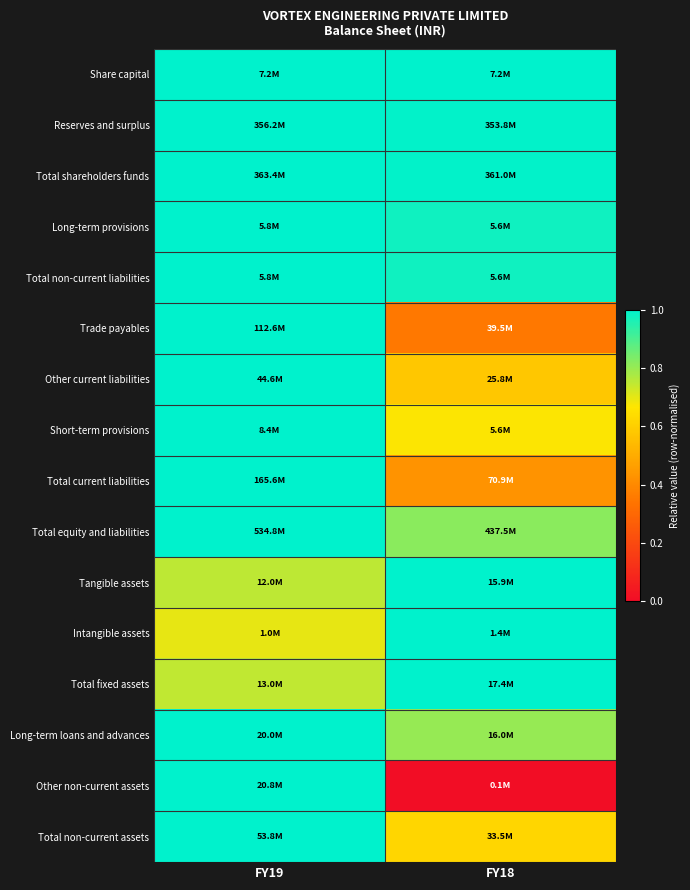

Reading left to right, transcribe all the data shown in this chart.

Share capital: FY19=1.0	FY18=1.0
Reserves and surplus: FY19=1.0	FY18=1.0
Total shareholders funds: FY19=1.0	FY18=1.0
Long-term provisions: FY19=1.0	FY18=1.0
Total non-current liabilities: FY19=1.0	FY18=1.0
Trade payables: FY19=1.0	FY18=0.4
Other current liabilities: FY19=1.0	FY18=0.6
Short-term provisions: FY19=1.0	FY18=0.7
Total current liabilities: FY19=1.0	FY18=0.4
Total equity and liabilities: FY19=1.0	FY18=0.8
Tangible assets: FY19=0.8	FY18=1.0
Intangible assets: FY19=0.7	FY18=1.0
Total fixed assets: FY19=0.7	FY18=1.0
Long-term loans and advances: FY19=1.0	FY18=0.8
Other non-current assets: FY19=1.0	FY18=0.0
Total non-current assets: FY19=1.0	FY18=0.6